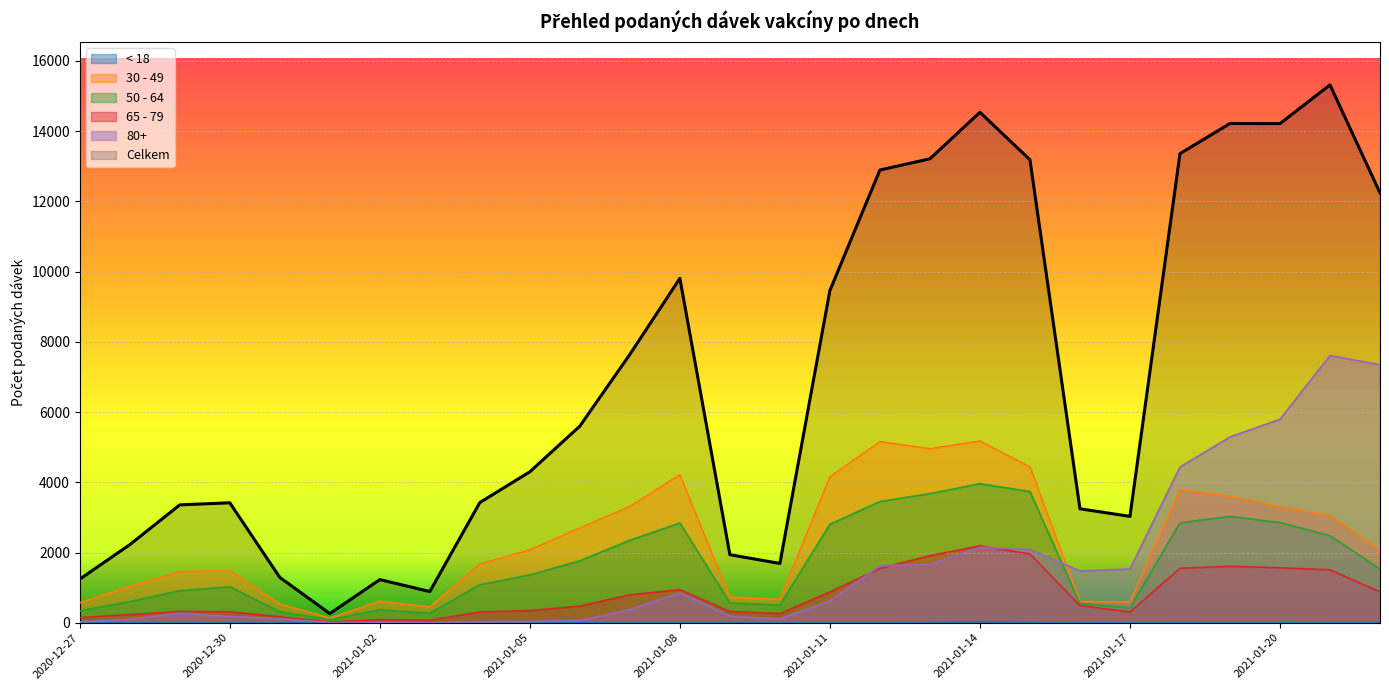

Is the value of 50 - 64 at 2021-01-17 greater than the value of 80+ at 2021-01-09?

Yes